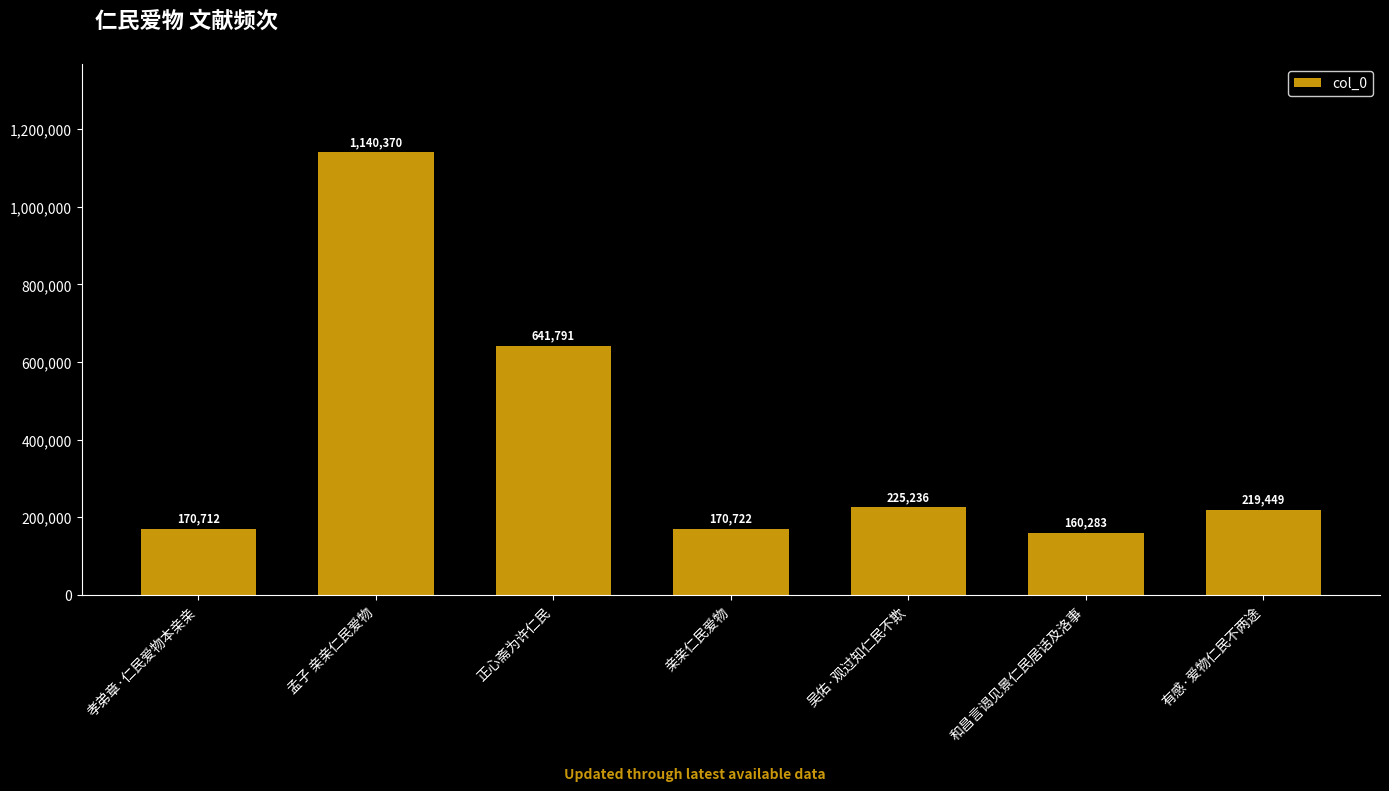

Reading left to right, extract all data points from this chart.

170712	1140370	641791	170722	225236	160283	219449